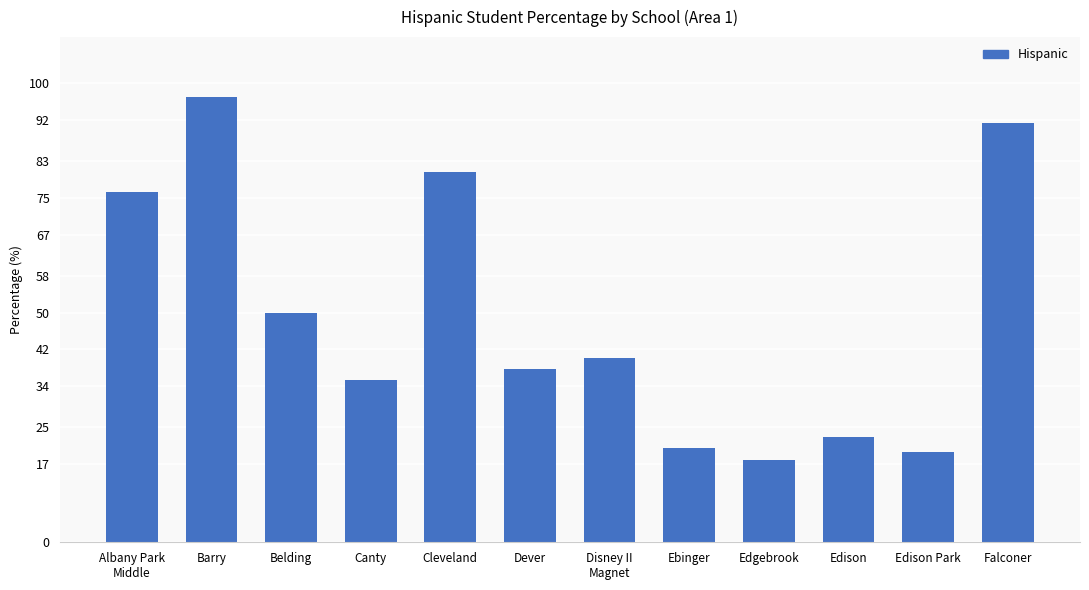

Which has a higher value, Edison Park or Cleveland?

Cleveland